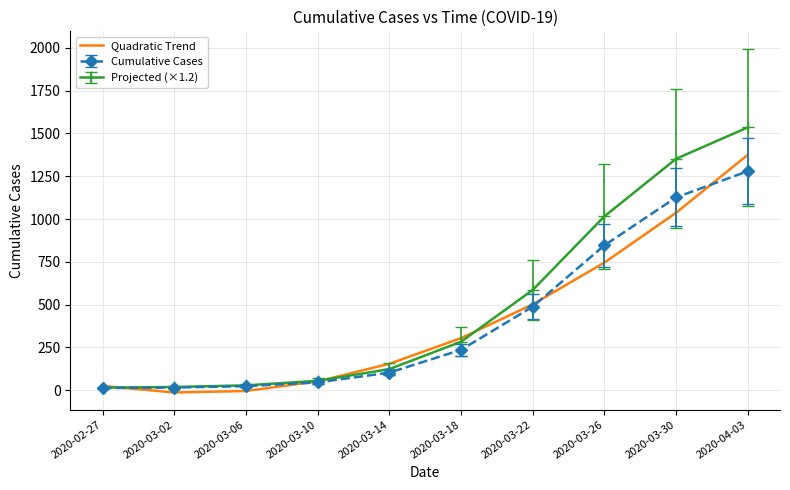

Between 2020-03-06 and 2020-03-18, which series saw the biggest shift?

Quadratic Trend